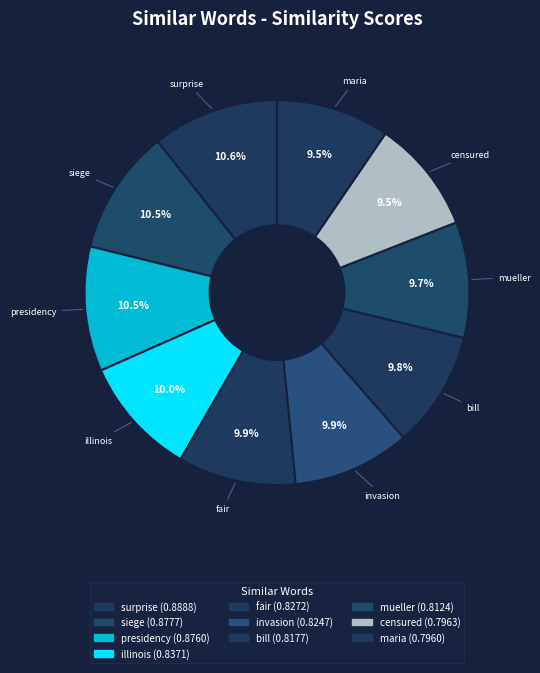

To the nearest percent, what portion does surprise represent?

11%